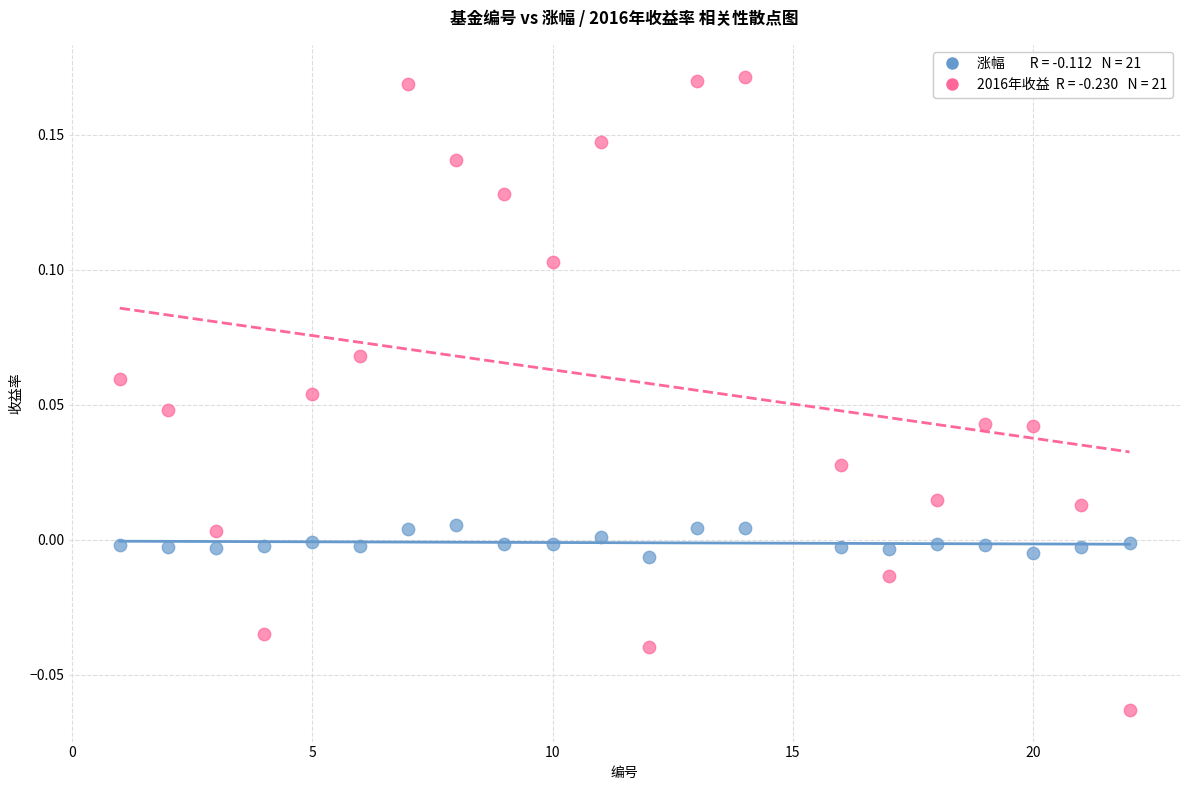

Across all data points, what is the range of X values (max minus min)?

21.0